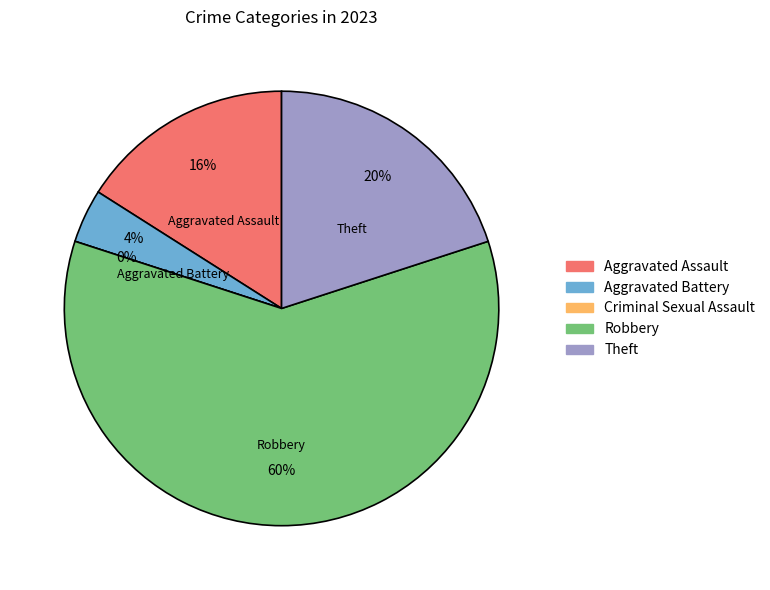

The Robbery slice represents 65% of the pie. True or false?

False